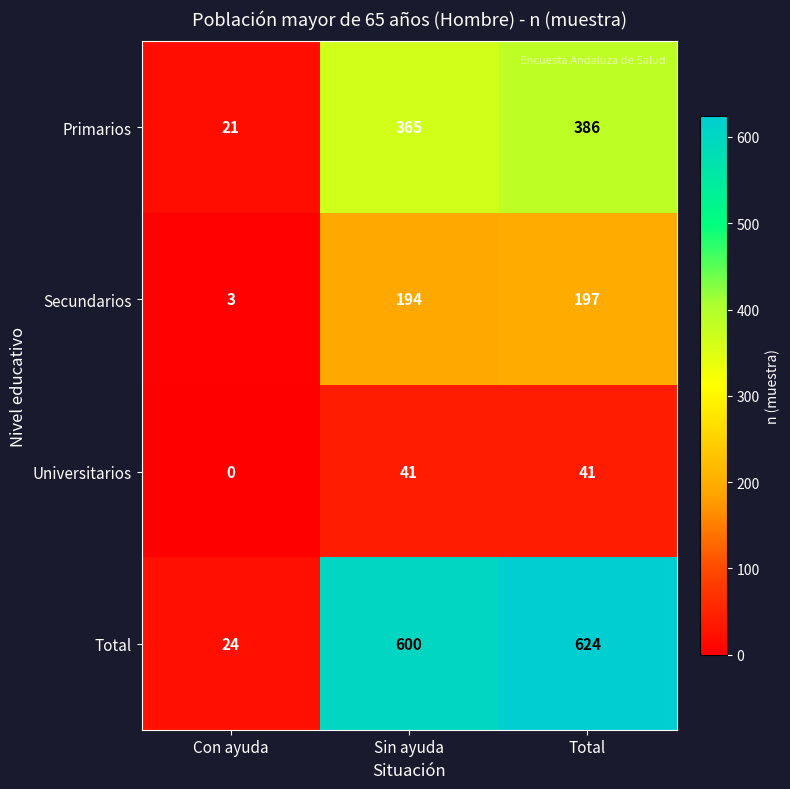

Reading left to right, list all the values displayed in this chart.

Primarios: Con ayuda=21	Sin ayuda=365	Total=386
Secundarios: Con ayuda=3	Sin ayuda=194	Total=197
Universitarios: Con ayuda=0	Sin ayuda=41	Total=41
Total: Con ayuda=24	Sin ayuda=600	Total=624